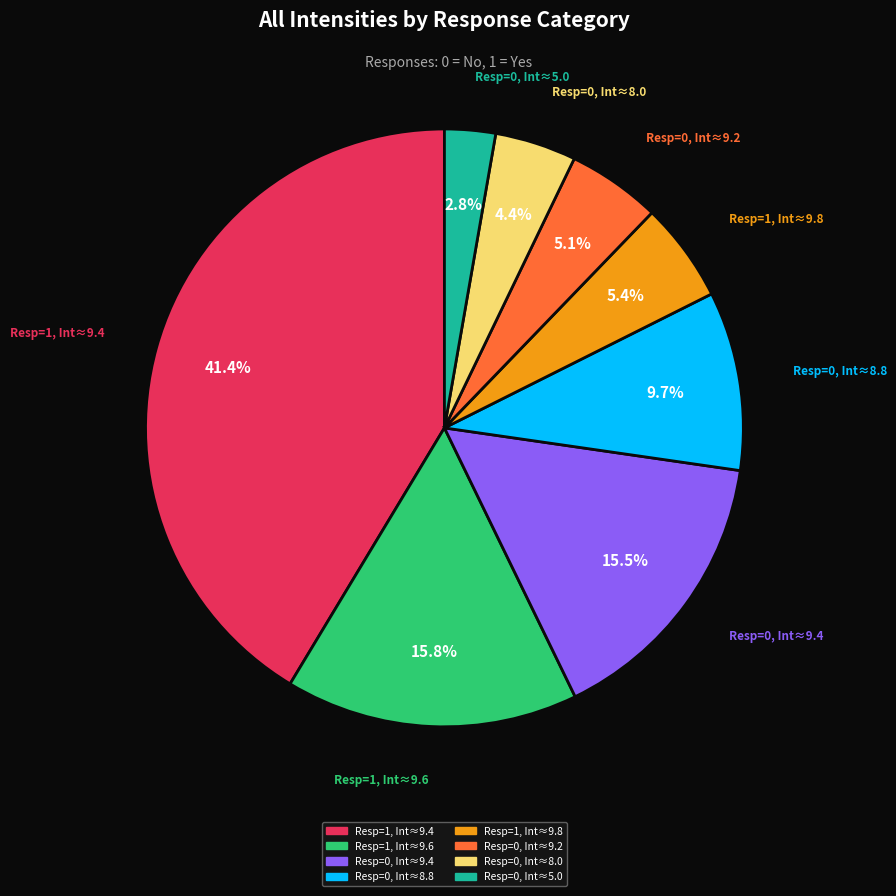

Does any single category account for the majority?

No